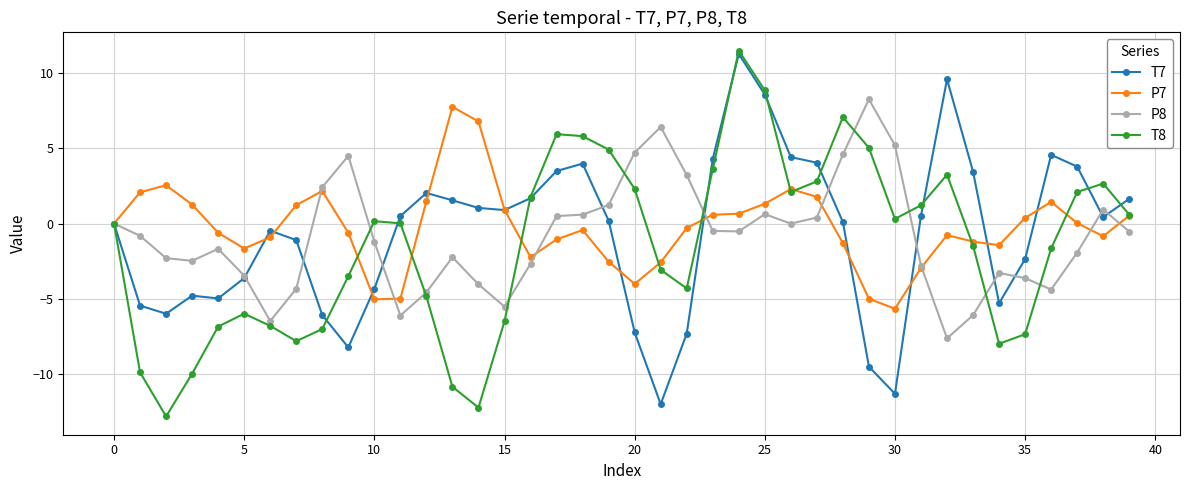

Which series has the widest spread of values?

T8